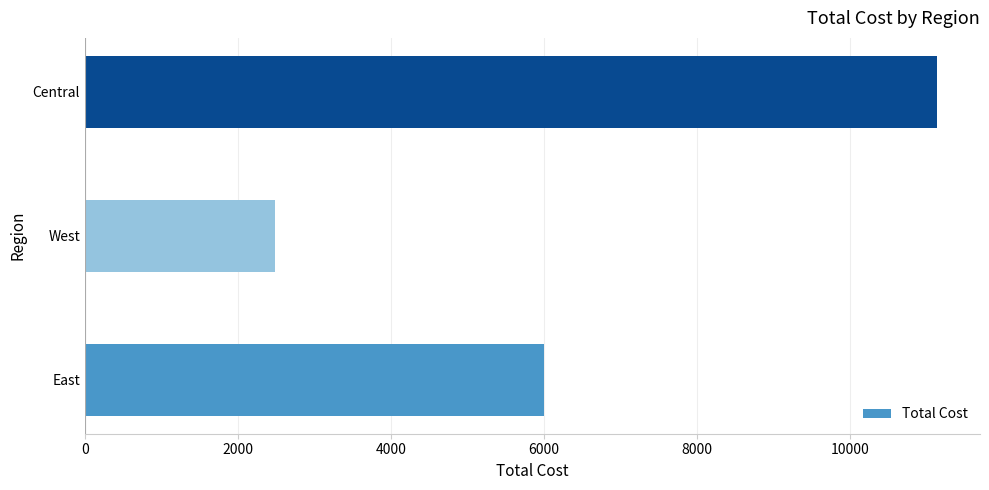

The chart shows a value of 6002.1 at East. True or false?

True